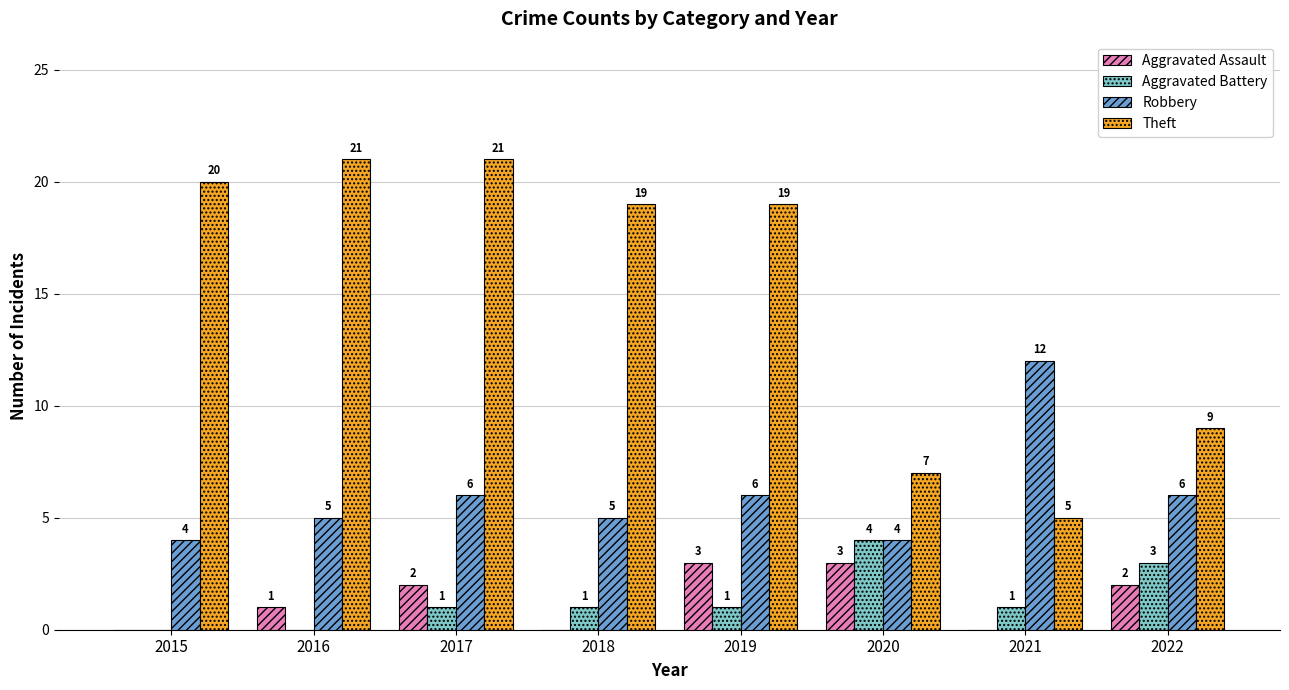

How many distinct data groups are displayed?

4